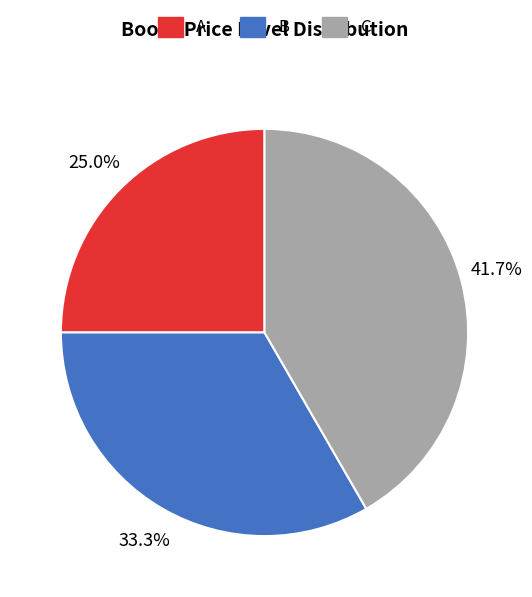

To the nearest percent, what is the average slice percentage?

33%